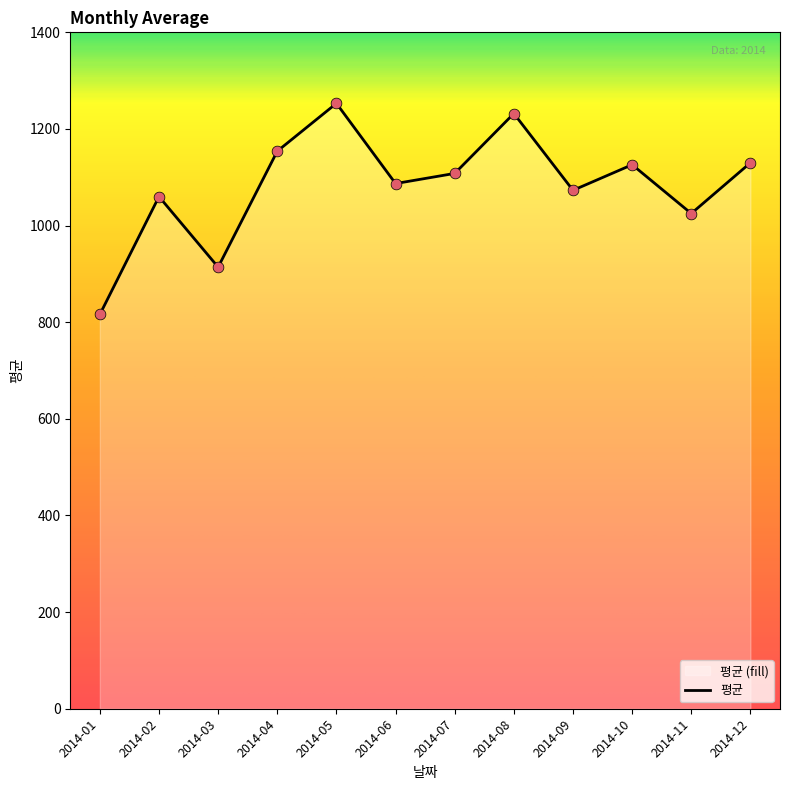

What is the change in value from 2014-07 to 2014-10?

+18